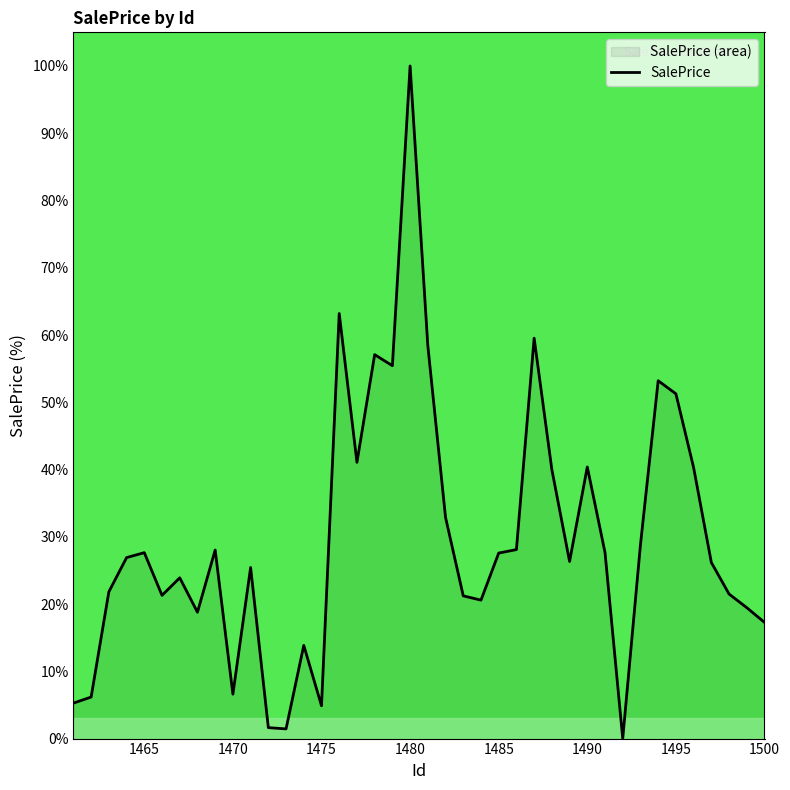

Is it true that the value at 1475 is 4.9?

True